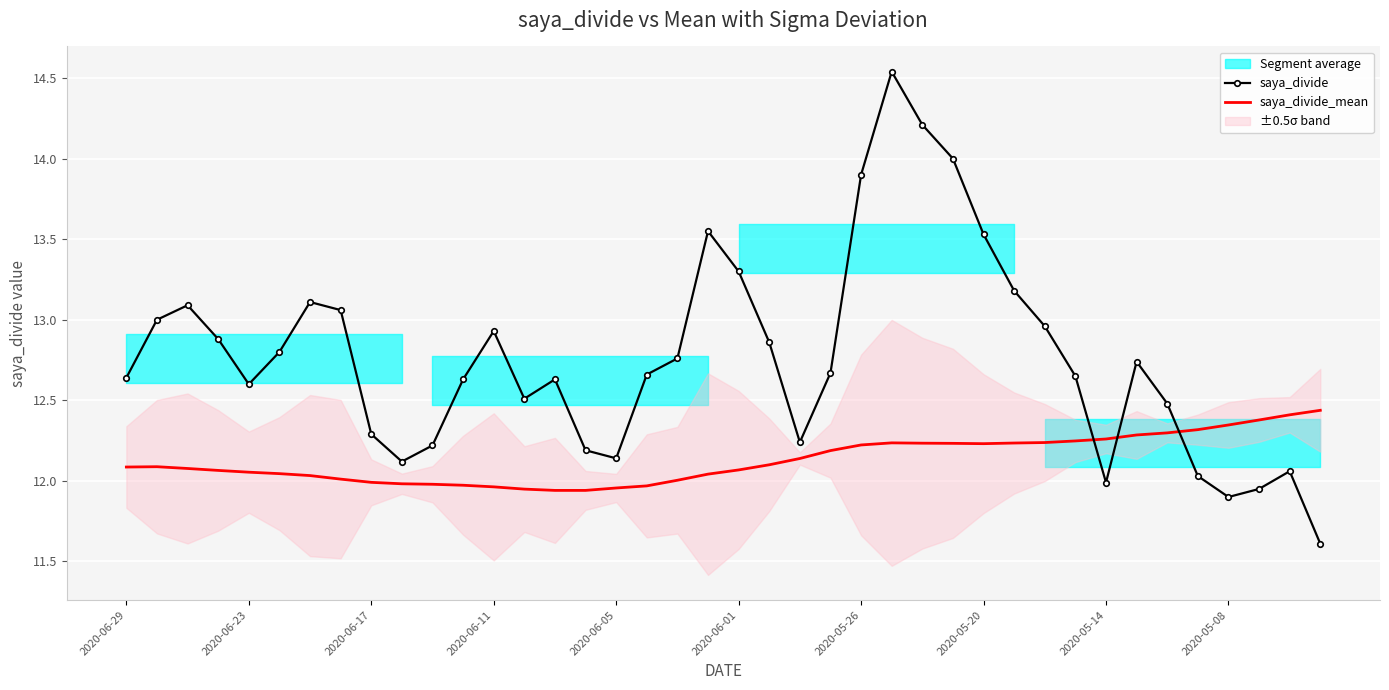

After their last crossing, which series has the higher values: saya_divide or saya_divide_mean?

saya_divide_mean